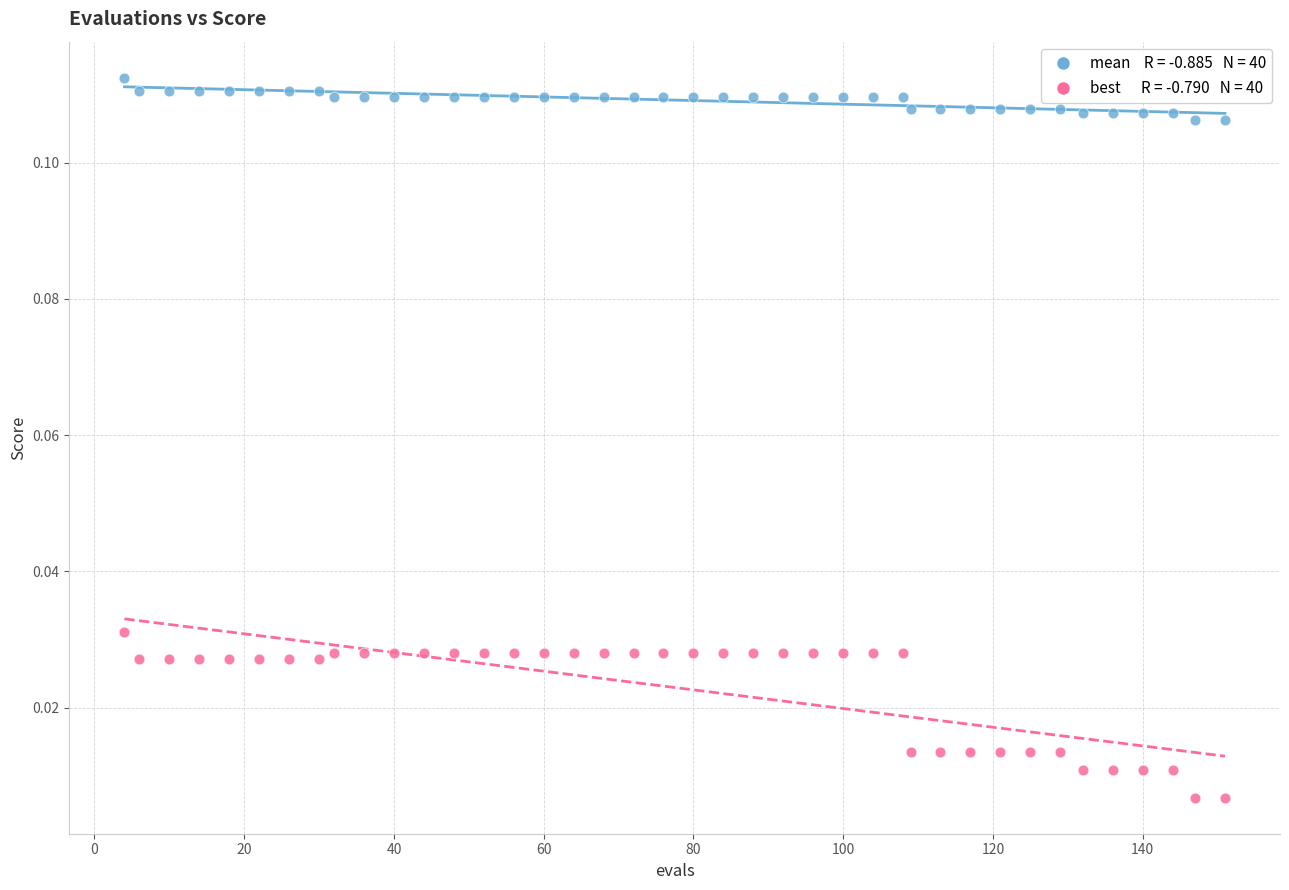

Across all data points, what is the range of X values (max minus min)?

147.0